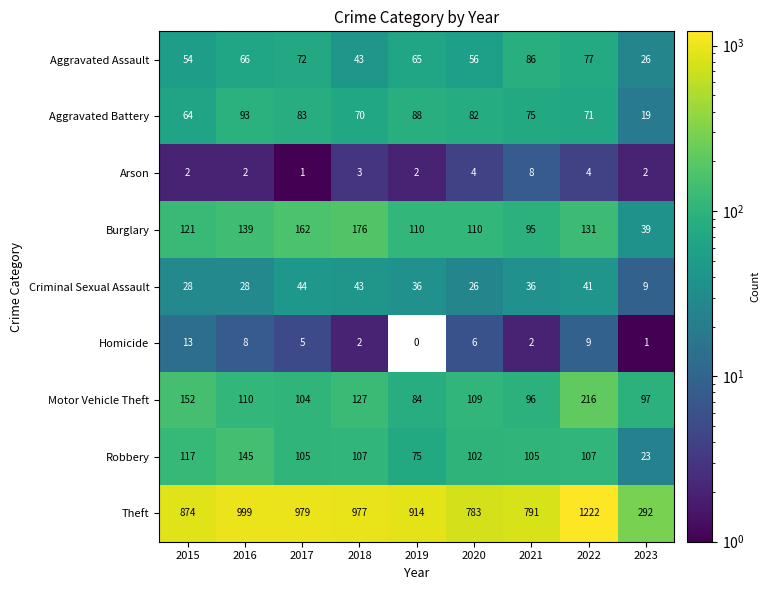

How many values in the Criminal Sexual Assault series are below 36?

4